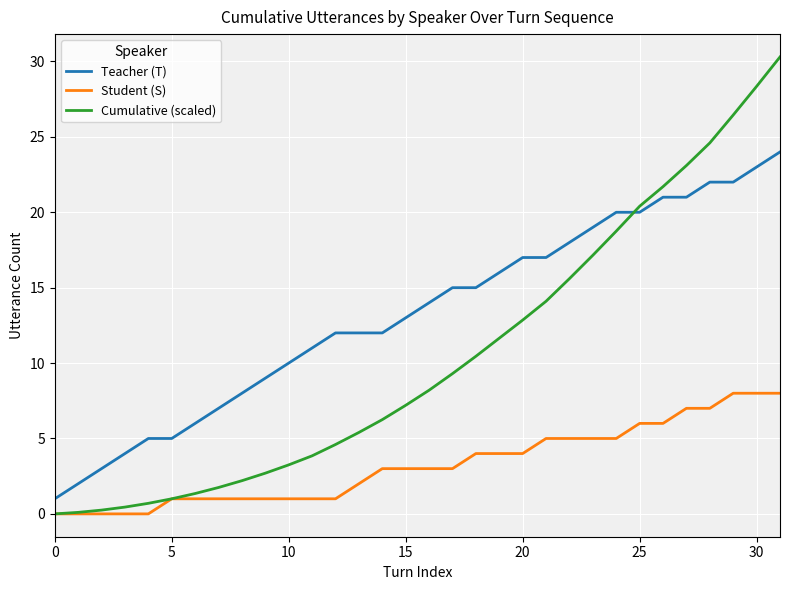

Which series has the largest range (max minus min)?

Cumulative (scaled)